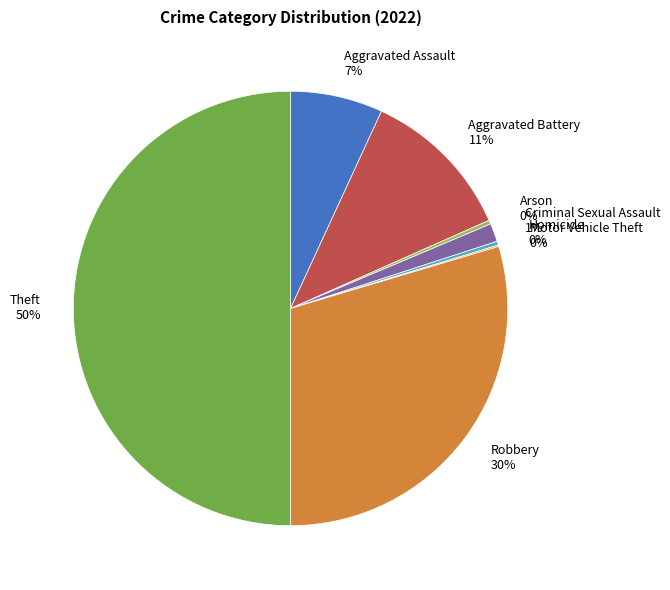

To the nearest percent, what portion does Aggravated Assault represent?

7%